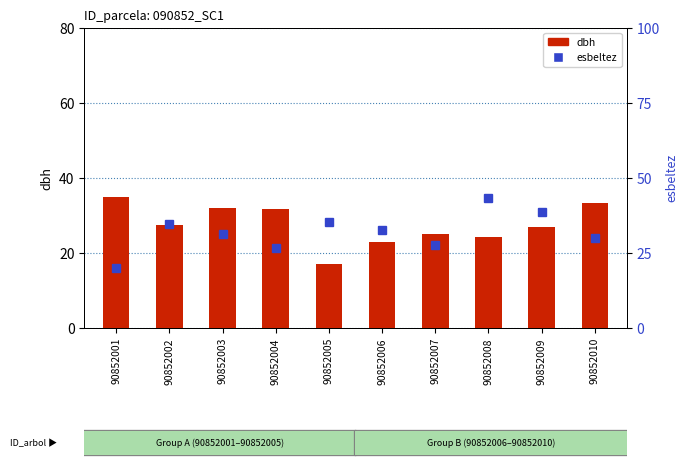

What is the sum of all dbh values?

275.9